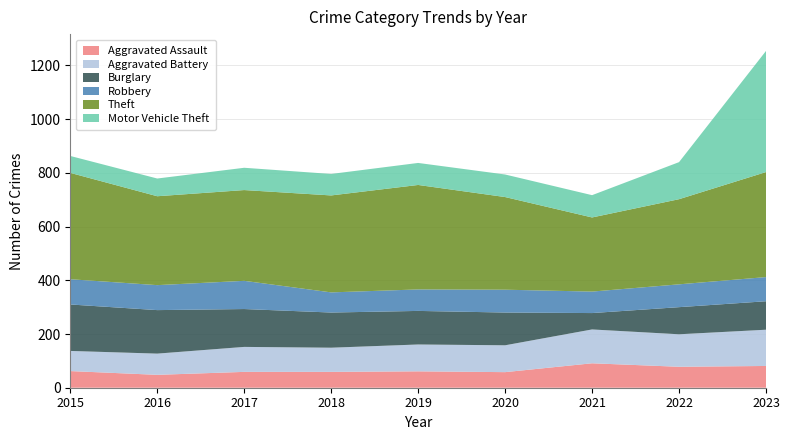

Reading right to left, what are all the values shown in this chart?

Aggravated Assault: 81	78	91	58	61	59	59	48	62
Aggravated Battery: 135	121	126	100	100	90	93	79	75
Burglary: 106	101	61	122	125	131	141	162	173
Robbery: 90	85	80	85	80	75	105	93	94
Theft: 391	317	276	345	389	361	338	331	396
Motor Vehicle Theft: 451	138	83	84	82	80	83	66	63